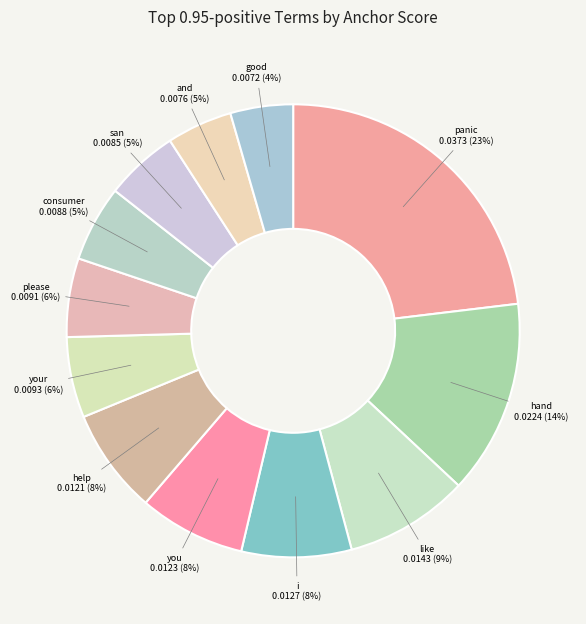

How many slices are in this pie chart?

12